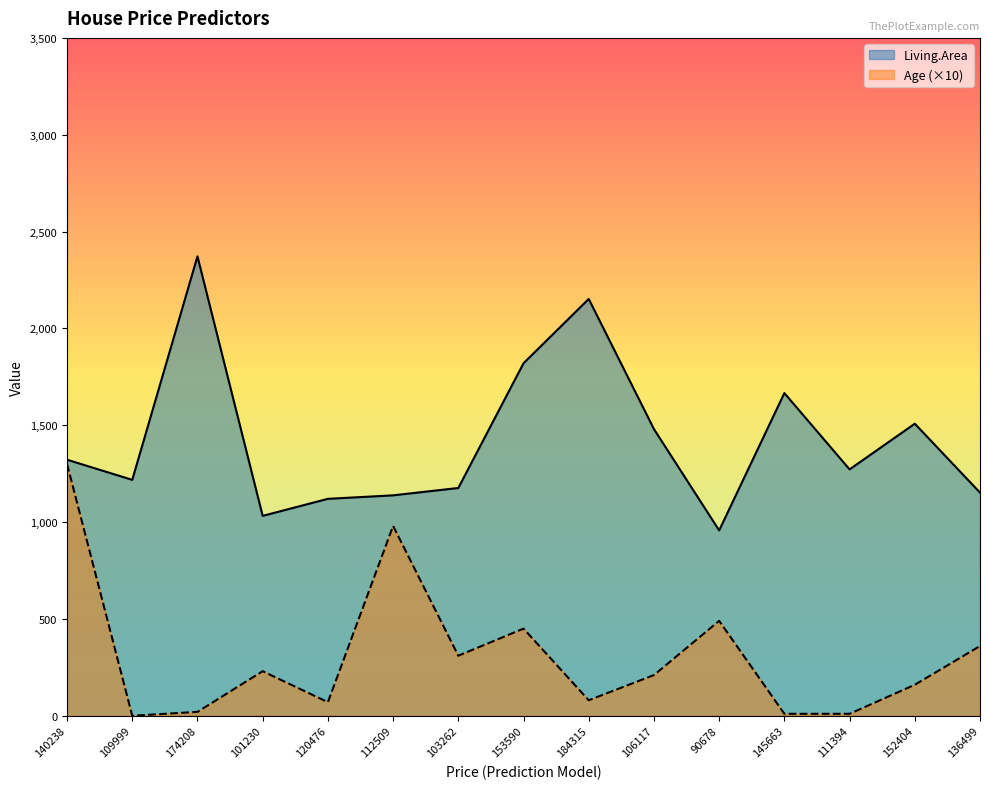

What is the average value of the Age series?

312